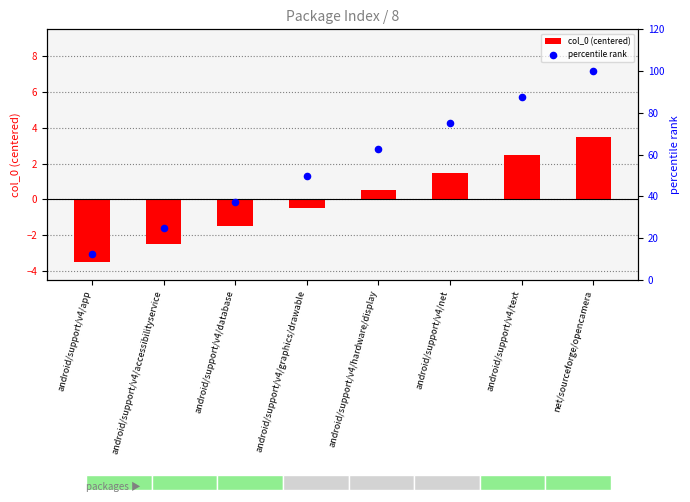

Which series contains the lowest Y value?

col_0 (centered)